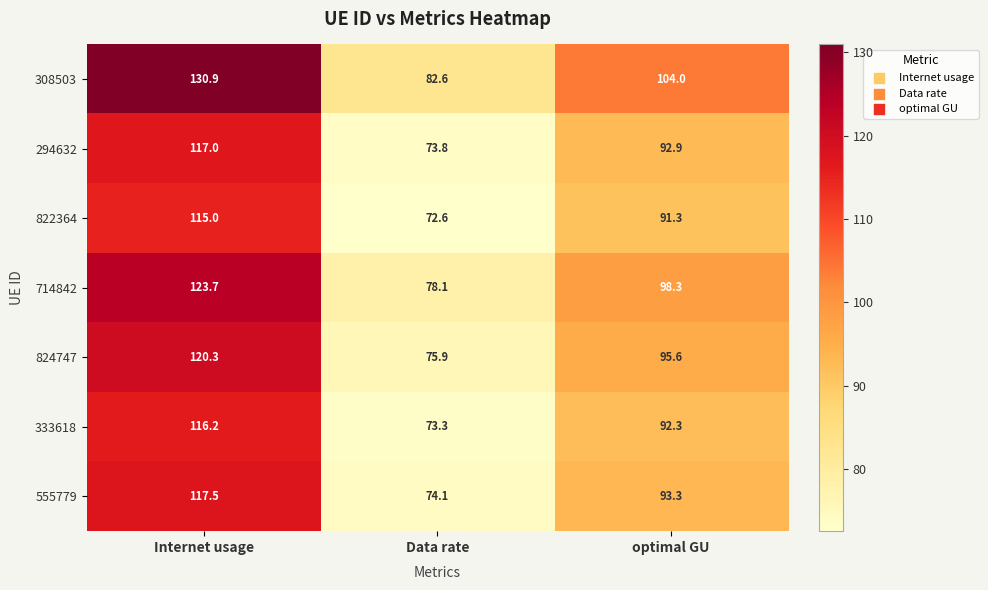

What is the maximum value shown in the chart?

130.9